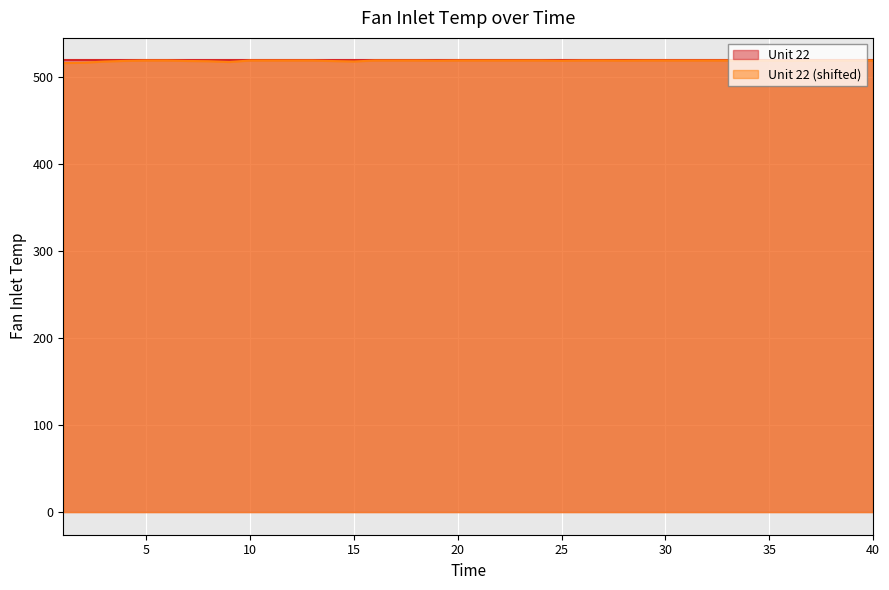

What is the minimum value shown in the chart?

515.7